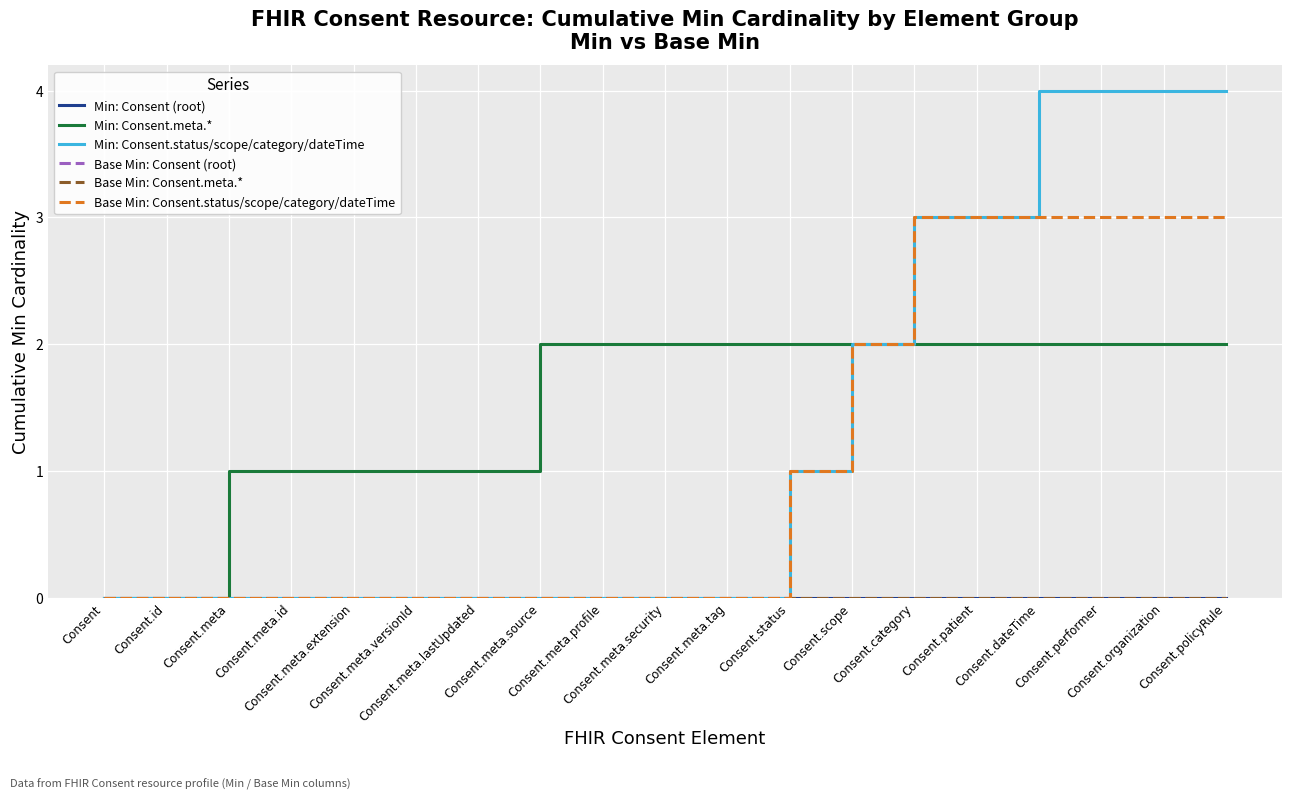

How many lines are shown in the chart?

6